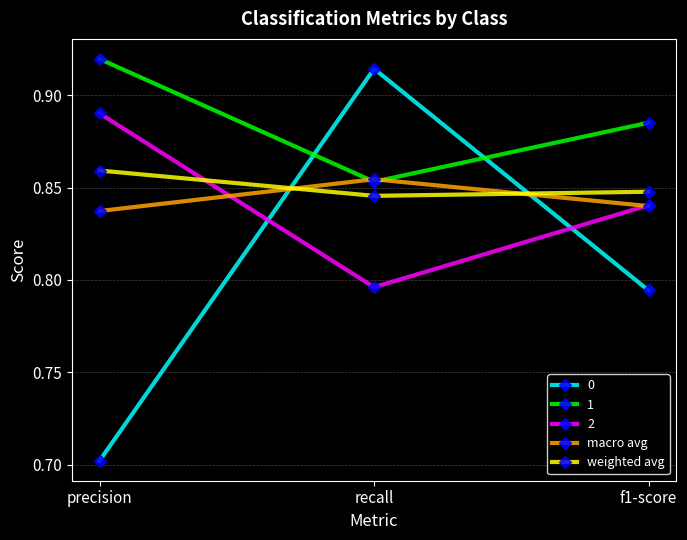

List the series in order of their peak value, lowest first.

macro avg, weighted avg, 2, 0, 1